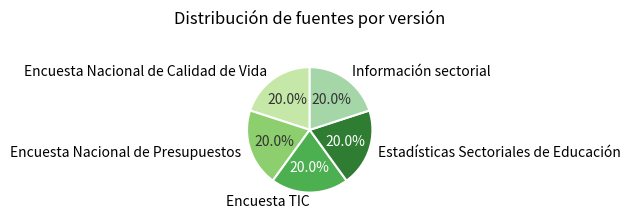

Is there a majority slice in this chart?

No